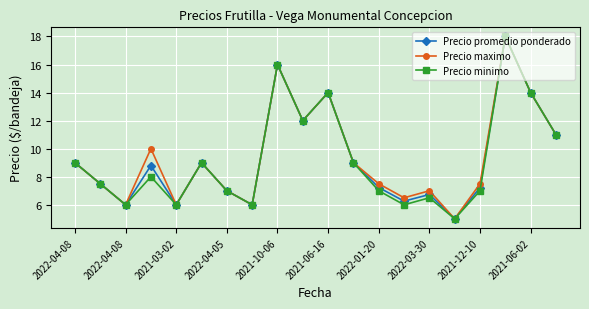

What are all the series names shown in the legend?

Precio promedio ponderado, Precio maximo, Precio minimo